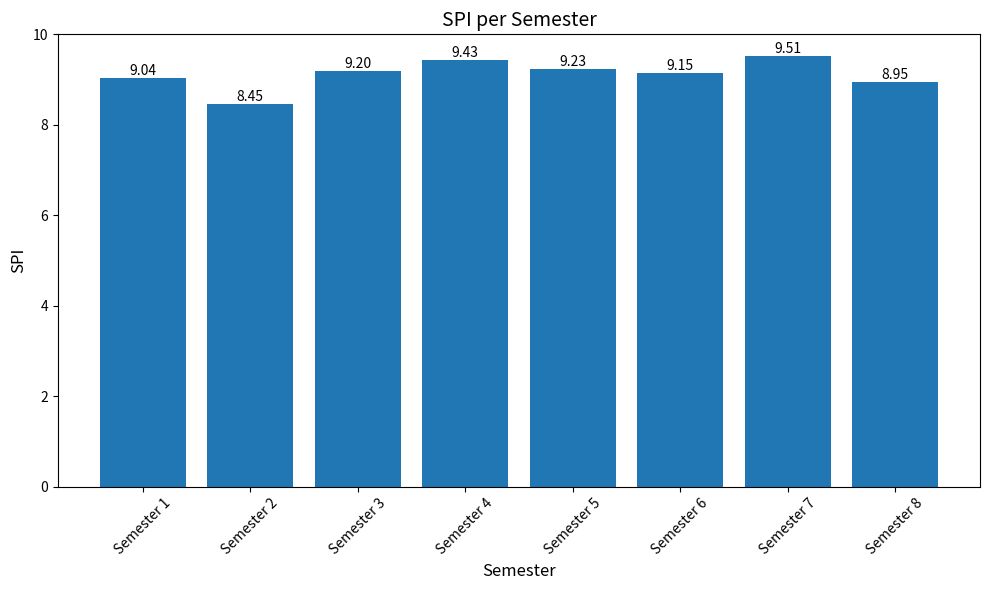

Does the chart contain any negative values?

No